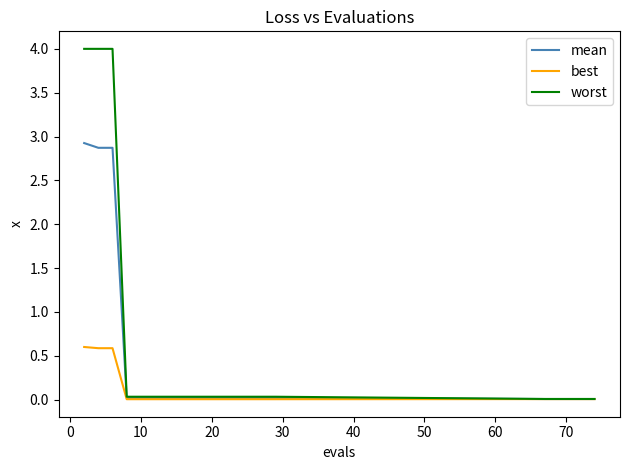

Which series has the largest range (max minus min)?

worst